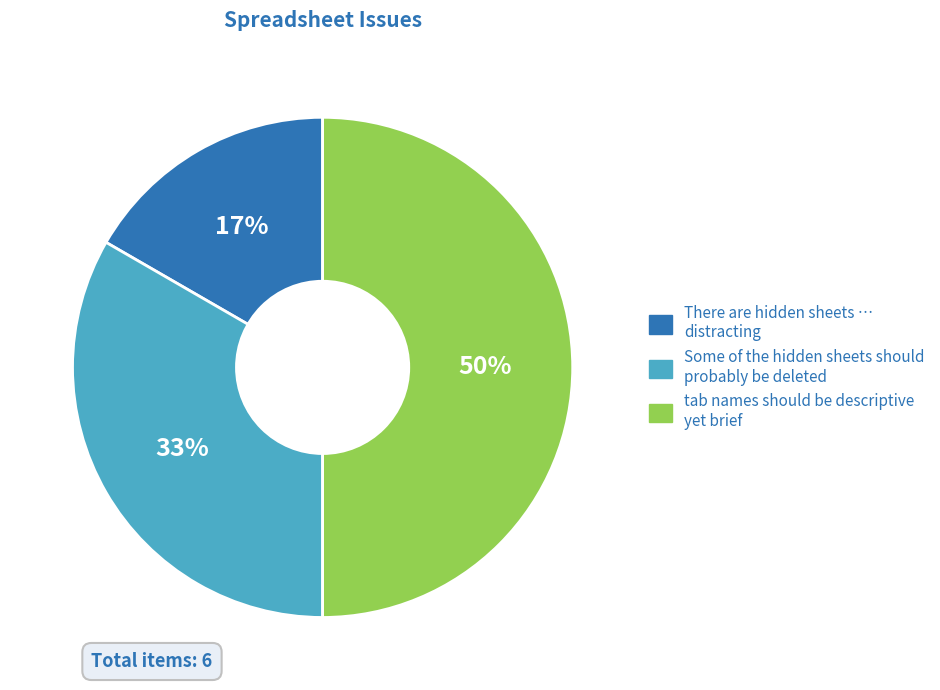

Is Some of the hidden sheets should probably be deleted the majority of the pie?

No